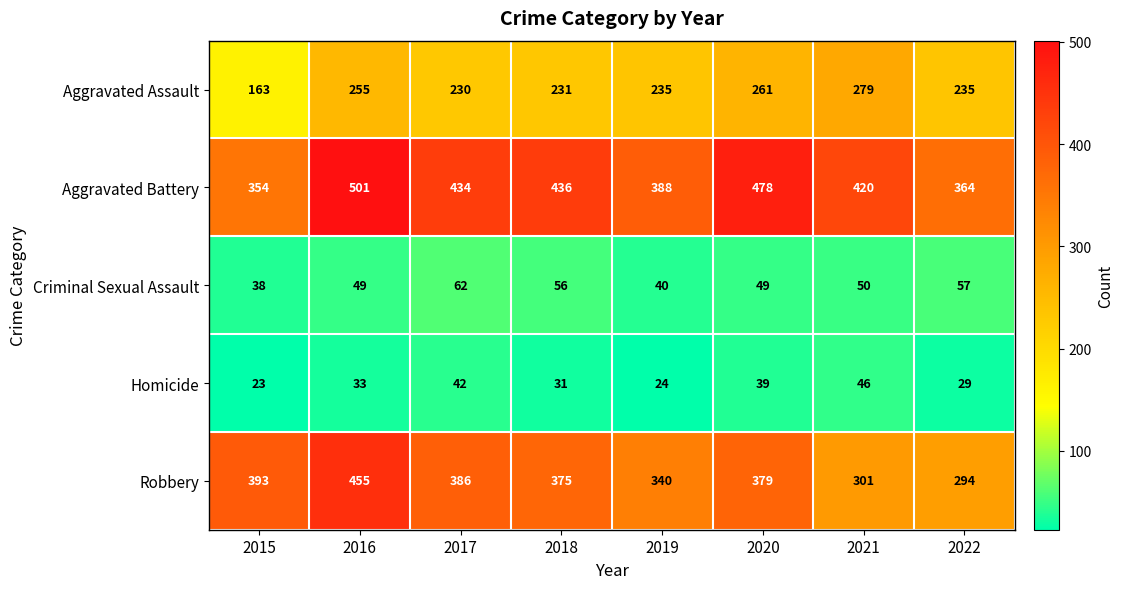

Where is Criminal Sexual Assault nearest to the value 50?

2021